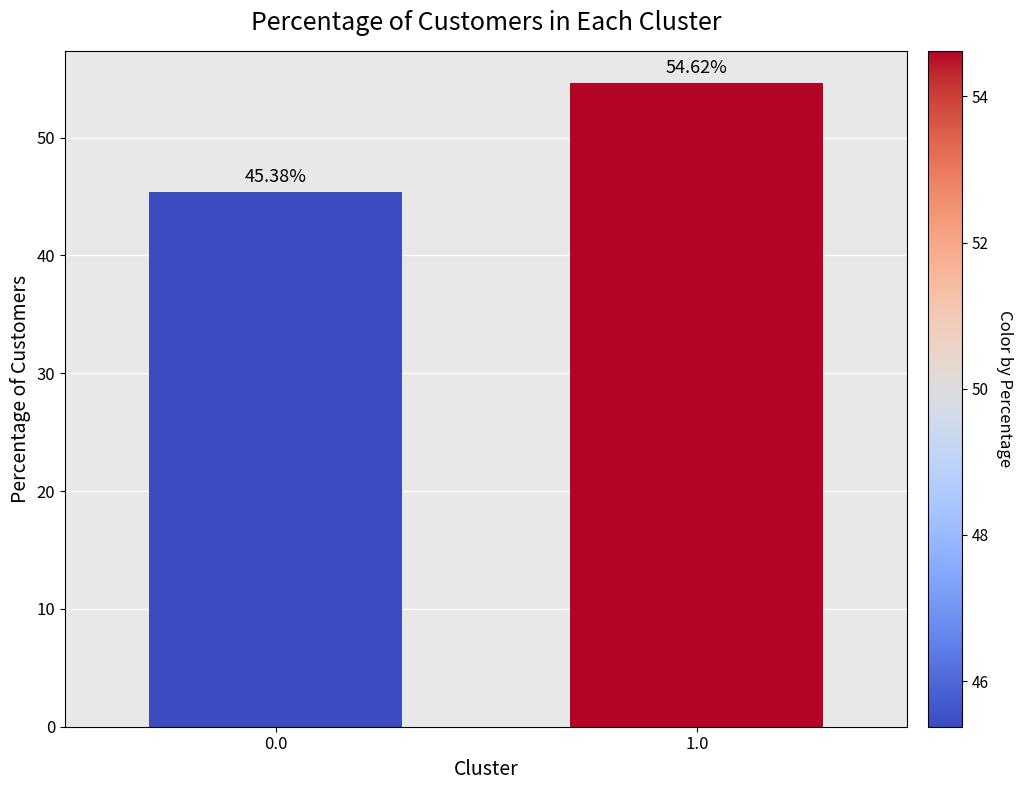

What is the average value?

50.0